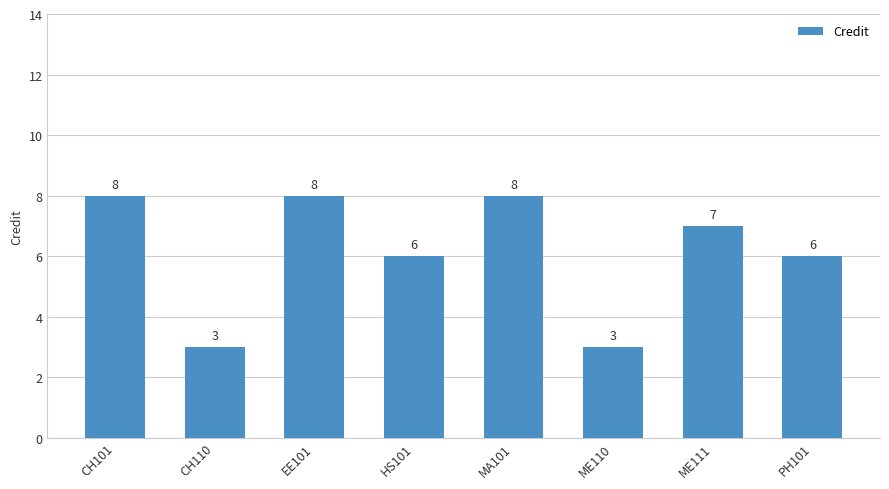

What is the greatest value displayed?

8